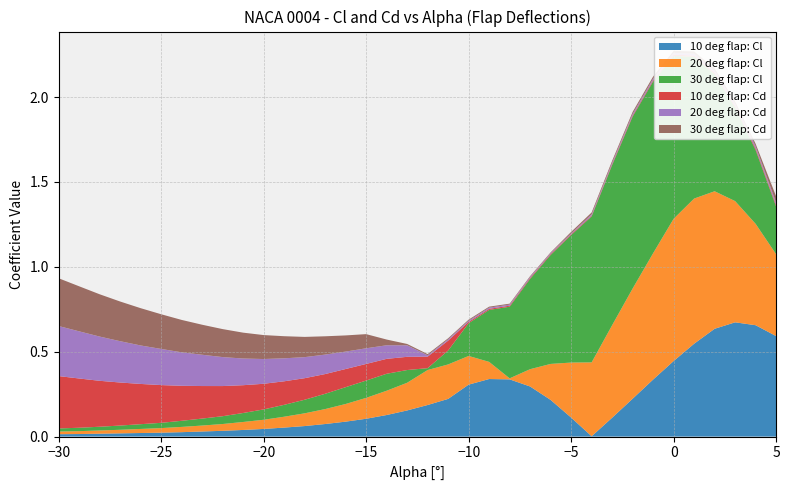

Reading left to right, transcribe all the data shown in this chart.

10 deg flap: Cl: -30=-0.0	-29=-0.0	-28=-0.0	-27=-0.0	-26=-0.0	-25=-0.0	-24=-0.0	-23=-0.0	-22=-0.0	-21=-0.0	-20=-0.0	-19=-0.1	-18=-0.1	-17=-0.1	-16=-0.1	-15=-0.1	-14=-0.1	-13=-0.2	-12=-0.2	-11=-0.2	-10=-0.3	-9=-0.3	-8=-0.3	-7=-0.3	-6=-0.2	-5=-0.1	-4=-0.0	-3=0.1	-2=0.2	-1=0.3	0=0.4	1=0.5	2=0.6	3=0.7	4=0.7	5=0.6
20 deg flap: Cl: -30=-0.0	-29=-0.0	-28=-0.0	-27=-0.0	-26=-0.0	-25=-0.0	-24=-0.0	-23=-0.0	-22=-0.0	-21=-0.0	-20=-0.1	-19=-0.1	-18=-0.1	-17=-0.1	-16=-0.1	-15=-0.1	-14=-0.1	-13=-0.2	-12=-0.2	-11=-0.2	-10=-0.2	-9=-0.1	-8=-0.0	-7=0.1	-6=0.2	-5=0.3	-4=0.4	-3=0.5	-2=0.6	-1=0.7	0=0.8	1=0.9	2=0.8	3=0.7	4=0.6	5=0.5
30 deg flap: Cl: -30=-0.0	-29=-0.0	-28=-0.0	-27=-0.0	-26=-0.0	-25=-0.0	-24=-0.0	-23=-0.0	-22=-0.0	-21=-0.1	-20=-0.1	-19=-0.1	-18=-0.1	-17=-0.1	-16=-0.1	-15=-0.1	-14=-0.1	-13=-0.1	-12=-0.0	-11=0.1	-10=0.2	-9=0.3	-8=0.4	-7=0.5	-6=0.6	-5=0.8	-4=0.9	-3=0.9	-2=1.0	-1=1.0	0=1.0	1=0.8	2=0.7	3=0.6	4=0.4	5=0.3
10 deg flap: Cd: -30=0.3	-29=0.3	-28=0.3	-27=0.3	-26=0.2	-25=0.2	-24=0.2	-23=0.2	-22=0.2	-21=0.2	-20=0.2	-19=0.1	-18=0.1	-17=0.1	-16=0.1	-15=0.1	-14=0.1	-13=0.1	-12=0.1	-11=0.1	-10=0.0	-9=0.0	-8=0.0	-7=0.0	-6=0.0	-5=0.0	-4=0.0	-3=0.0	-2=0.0	-1=0.0	0=0.0	1=0.0	2=0.0	3=0.0	4=0.0	5=0.0
20 deg flap: Cd: -30=0.3	-29=0.3	-28=0.3	-27=0.2	-26=0.2	-25=0.2	-24=0.2	-23=0.2	-22=0.2	-21=0.2	-20=0.1	-19=0.1	-18=0.1	-17=0.1	-16=0.1	-15=0.1	-14=0.1	-13=0.1	-12=0.0	-11=0.0	-10=0.0	-9=0.0	-8=0.0	-7=0.0	-6=0.0	-5=0.0	-4=0.0	-3=0.0	-2=0.0	-1=0.0	0=0.0	1=0.0	2=0.0	3=0.0	4=0.0	5=0.0
30 deg flap: Cd: -30=0.3	-29=0.3	-28=0.2	-27=0.2	-26=0.2	-25=0.2	-24=0.2	-23=0.2	-22=0.2	-21=0.2	-20=0.1	-19=0.1	-18=0.1	-17=0.1	-16=0.1	-15=0.1	-14=0.0	-13=0.0	-12=0.0	-11=0.0	-10=0.0	-9=0.0	-8=0.0	-7=0.0	-6=0.0	-5=0.0	-4=0.0	-3=0.0	-2=0.0	-1=0.0	0=0.0	1=0.0	2=0.0	3=0.0	4=0.0	5=0.0